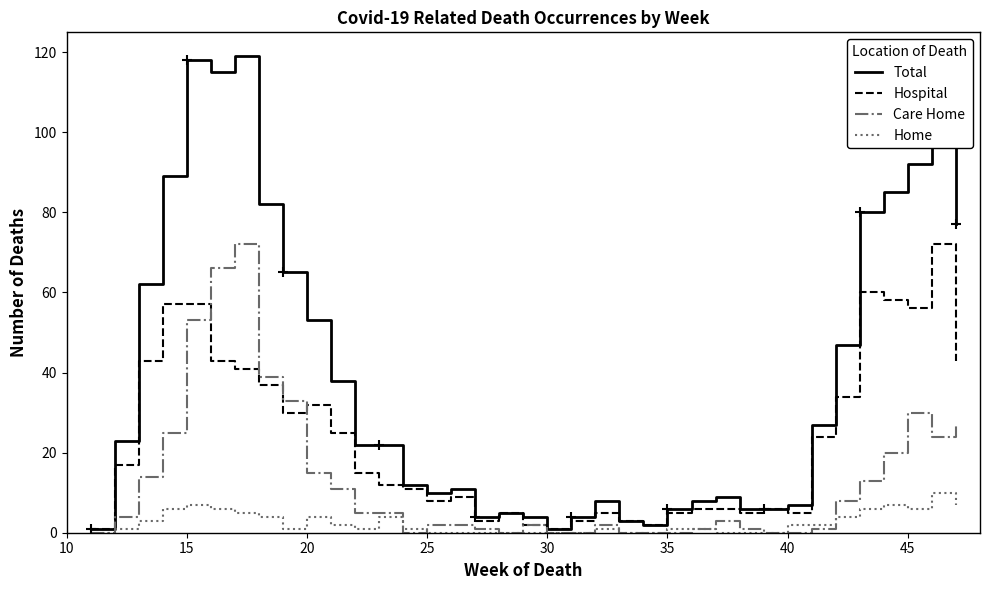

Does the chart have visible grid lines?

No